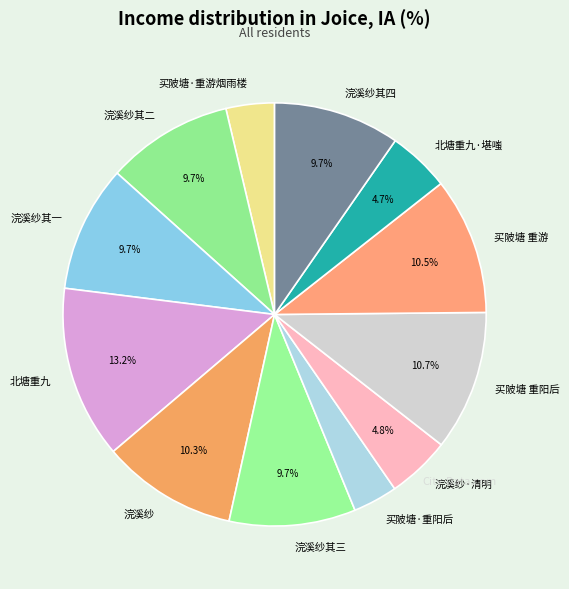

Does 买陂塘 重游 account for over 50% of the chart?

No